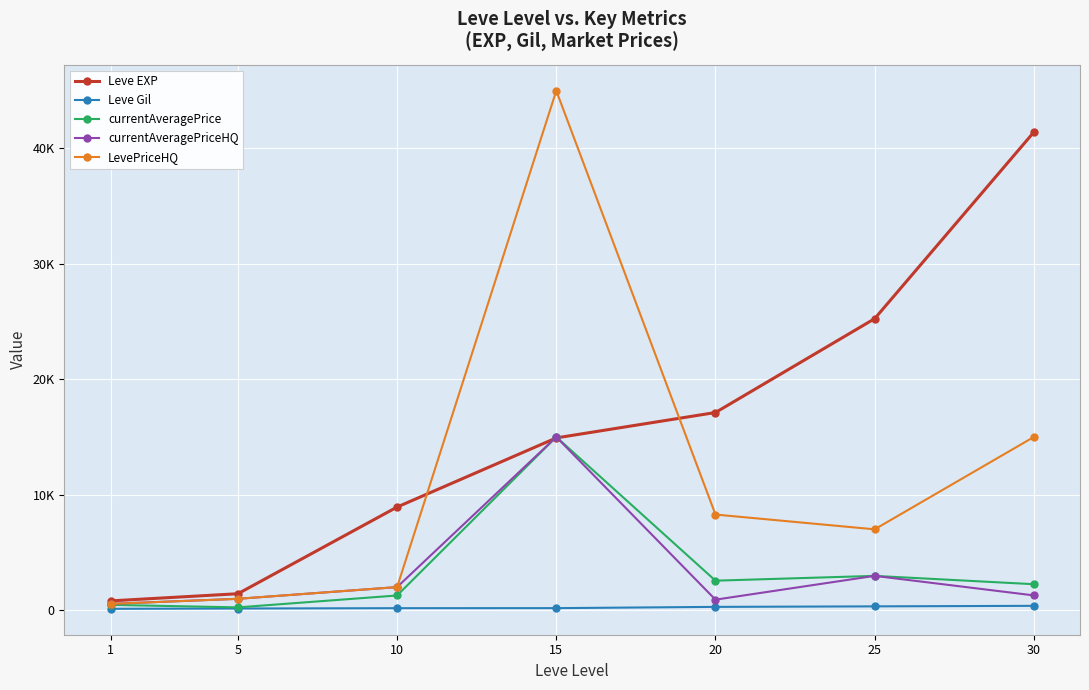

What is the difference between the maximum and second lowest values in the LevePriceHQ series?

44020.0